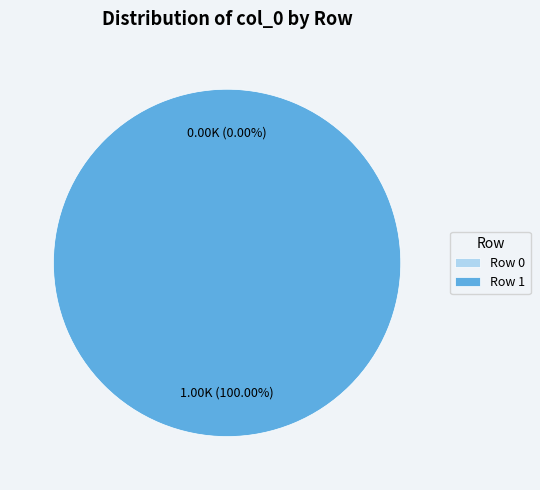

Which slice is the largest?

Row 1